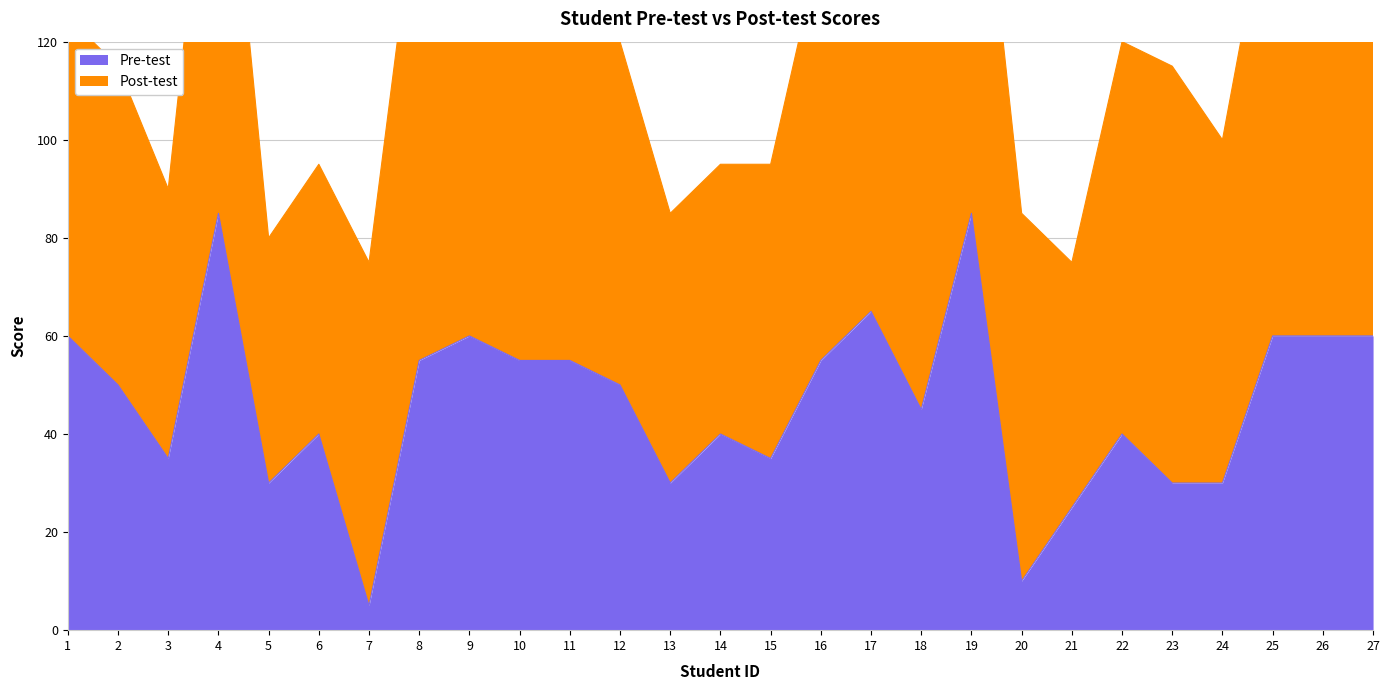

Where is the first local maximum?

4